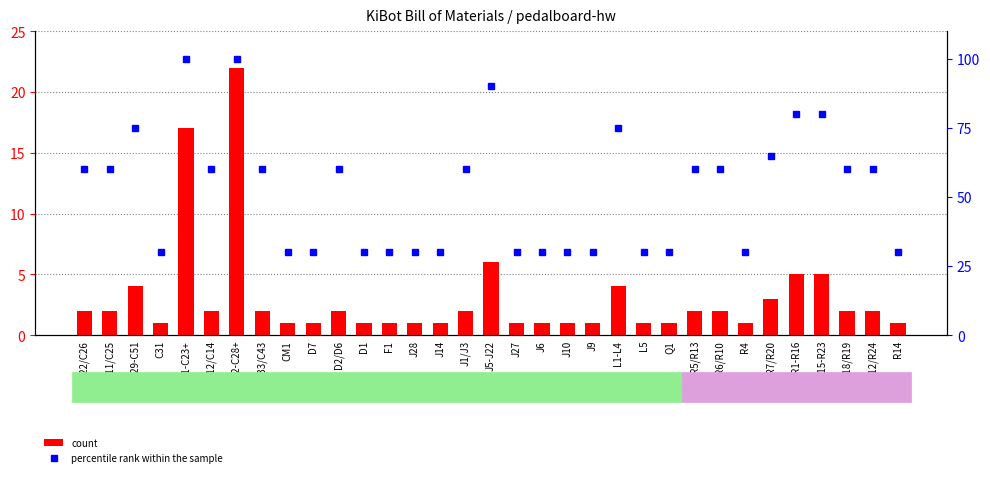

Are the bars horizontal?

No